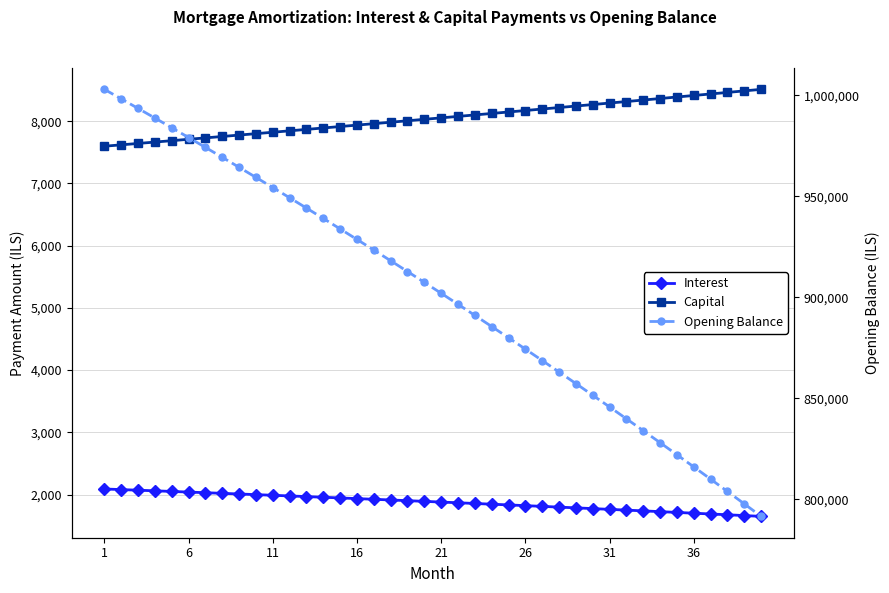

How many lines are shown in the chart?

3